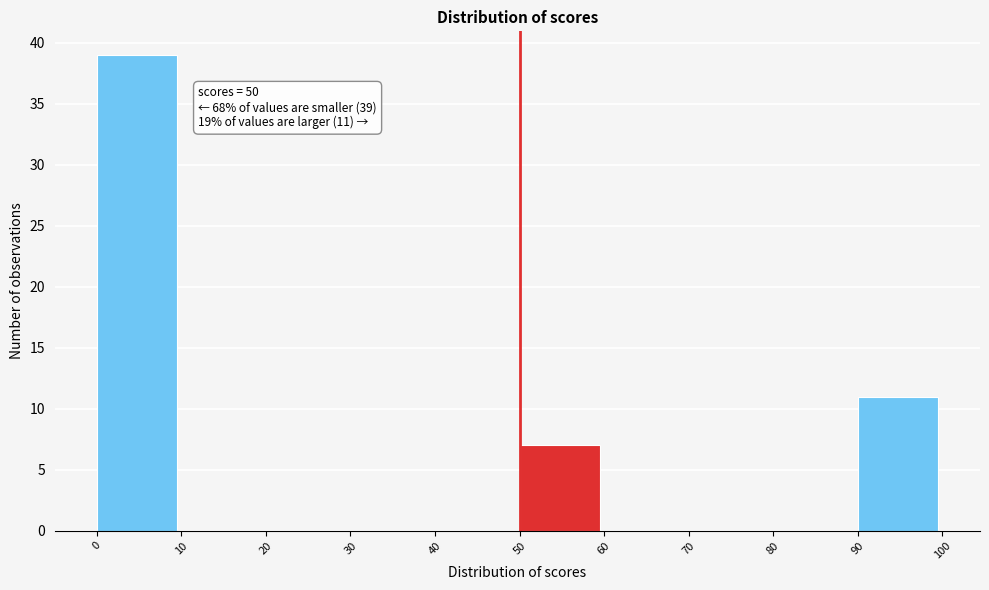

Over which range of the x-axis is the bar tallest?

0 to 10